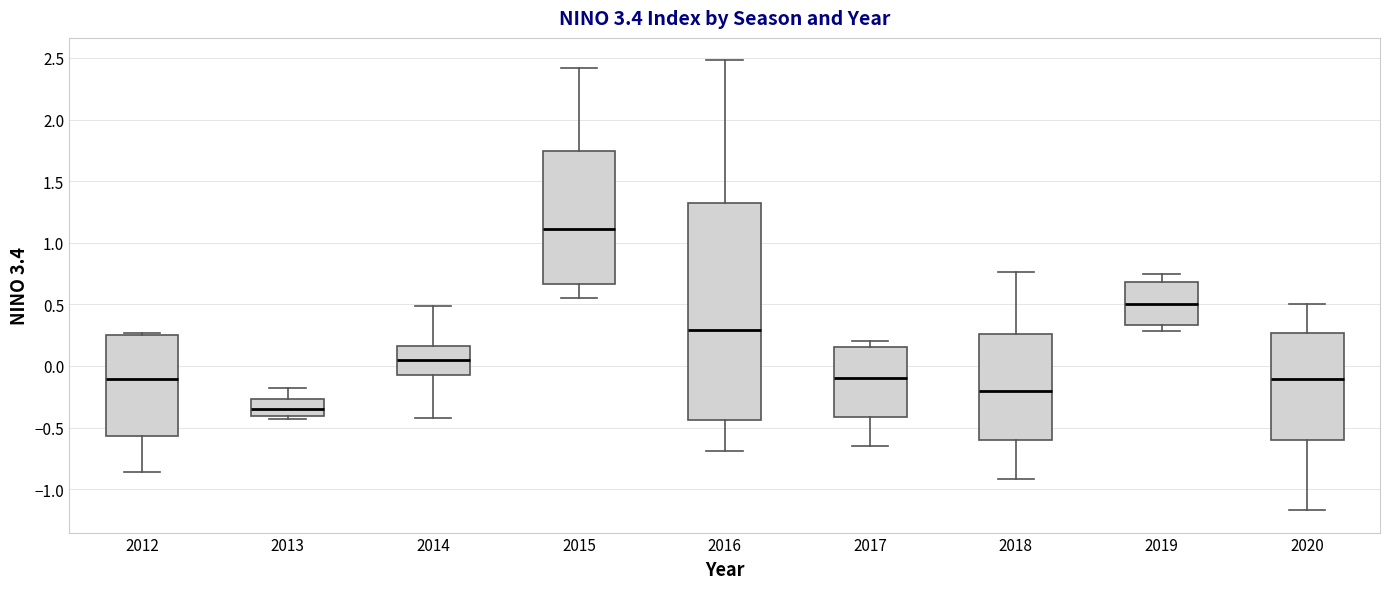

Reading left to right, transcribe this box plot: for each box, give where its median line is, the range the box spans, and where its two whiskers end, as read against the y-axis. The values are not printed on the chart, so give them approximately, as read against the axis.

2012: median -0.10, box -0.55 to 0.25, whiskers -0.85 to 0.25 (just above the box's upper edge)
2013: median -0.35, box -0.40 to -0.25, whiskers -0.45 to -0.20
2014: median 0.05, box -0.05 to 0.15, whiskers -0.40 to 0.50
2015: median 1.10, box 0.65 to 1.75, whiskers 0.55 to 2.40
2016: median 0.30, box -0.45 to 1.35, whiskers -0.70 to 2.50
2017: median -0.10, box -0.40 to 0.15, whiskers -0.65 to 0.20
2018: median -0.20, box -0.60 to 0.25, whiskers -0.90 to 0.75
2019: median 0.50, box 0.35 to 0.70, whiskers 0.30 to 0.75
2020: median -0.10, box -0.60 to 0.25, whiskers -1.15 to 0.50